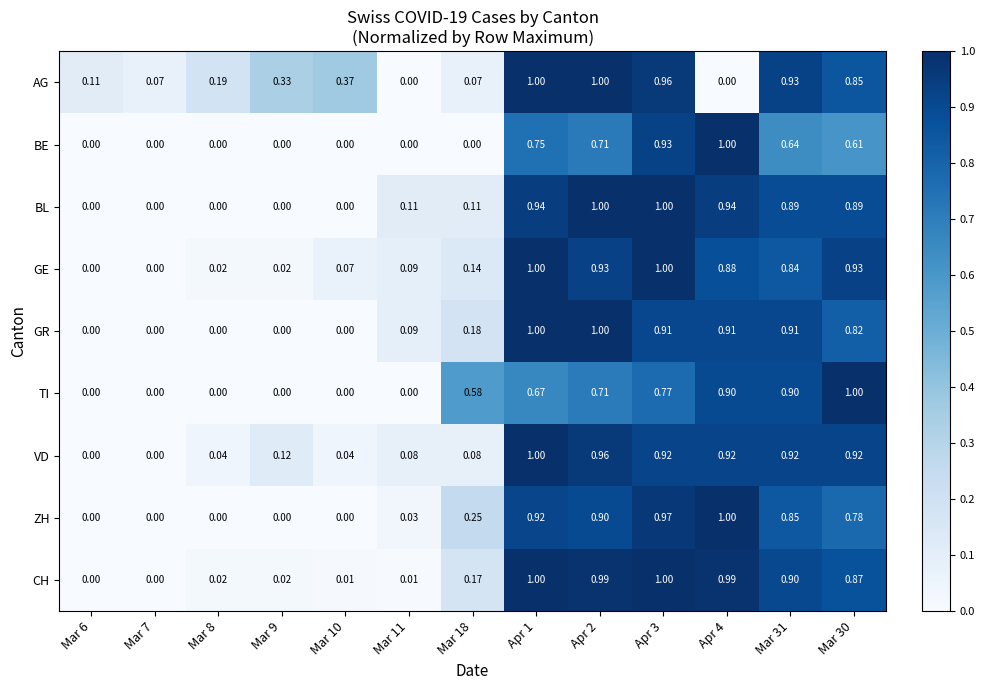

Which series changed the most between Mar 6 and Mar 30?

TI